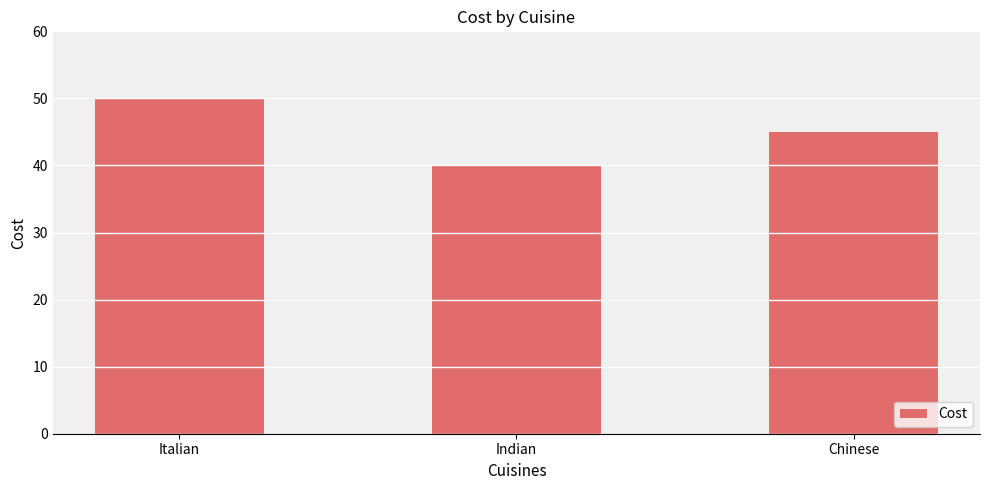

Count the values in the range 40 to 50.

3